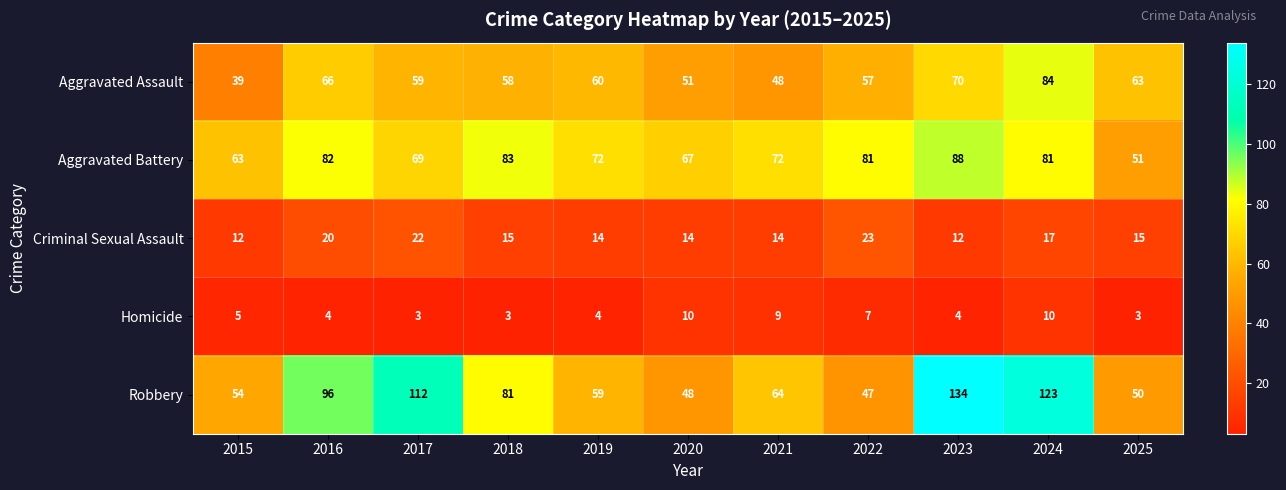

Is it true that Robbery equals 50 at 2025?

True